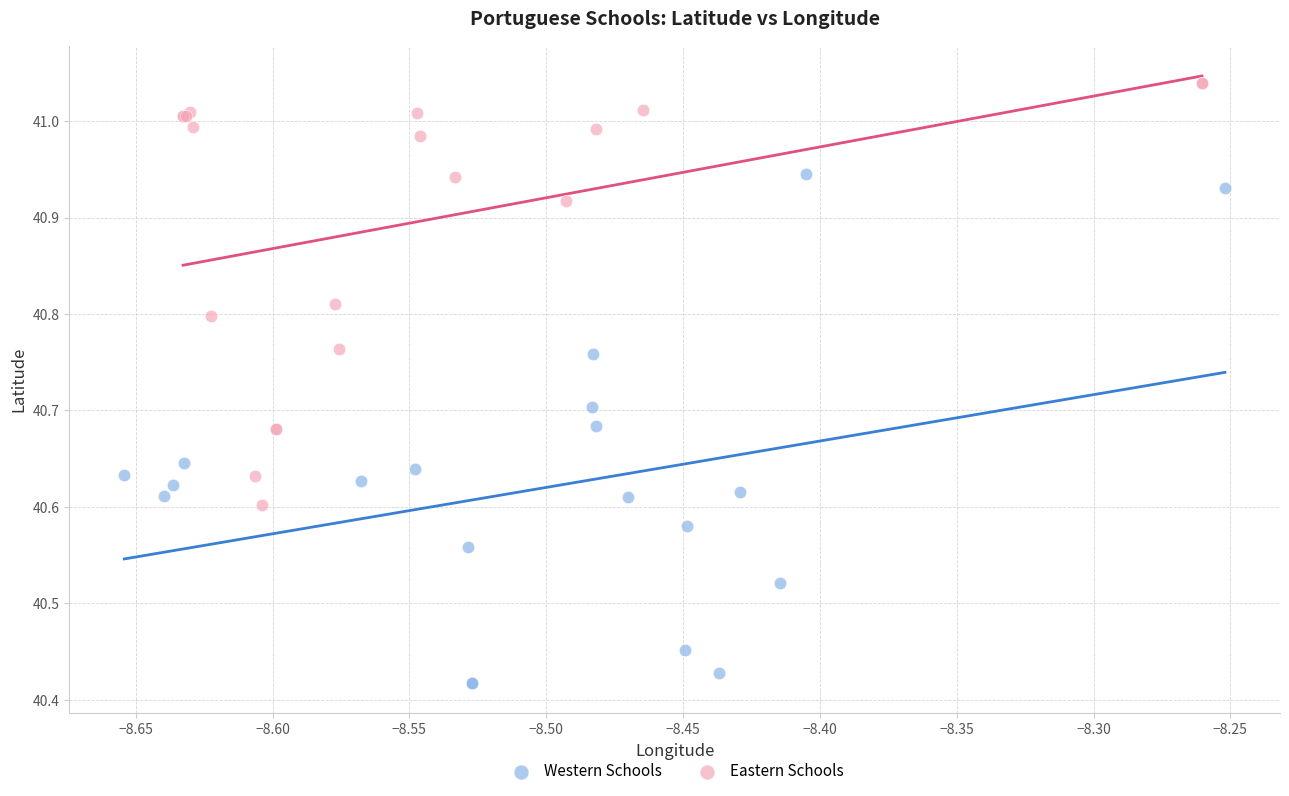

Which series has the largest Y range (max minus min)?

Western Schools